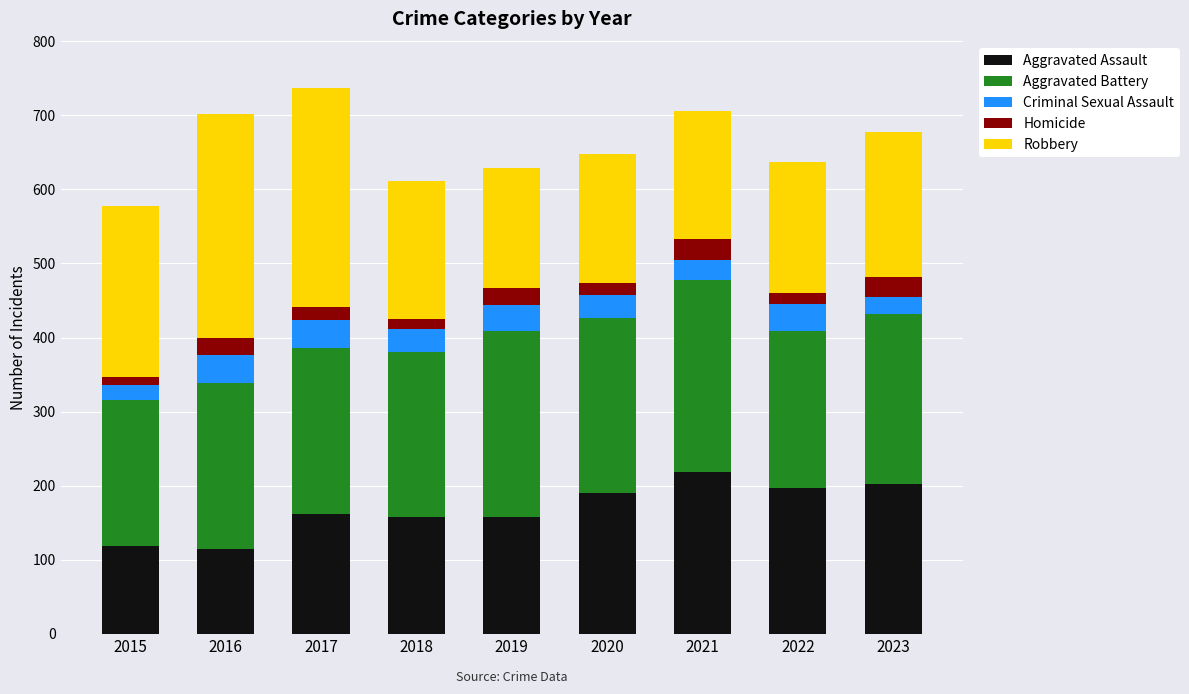

Is it true that Aggravated Assault equals 76 at 2022?

False